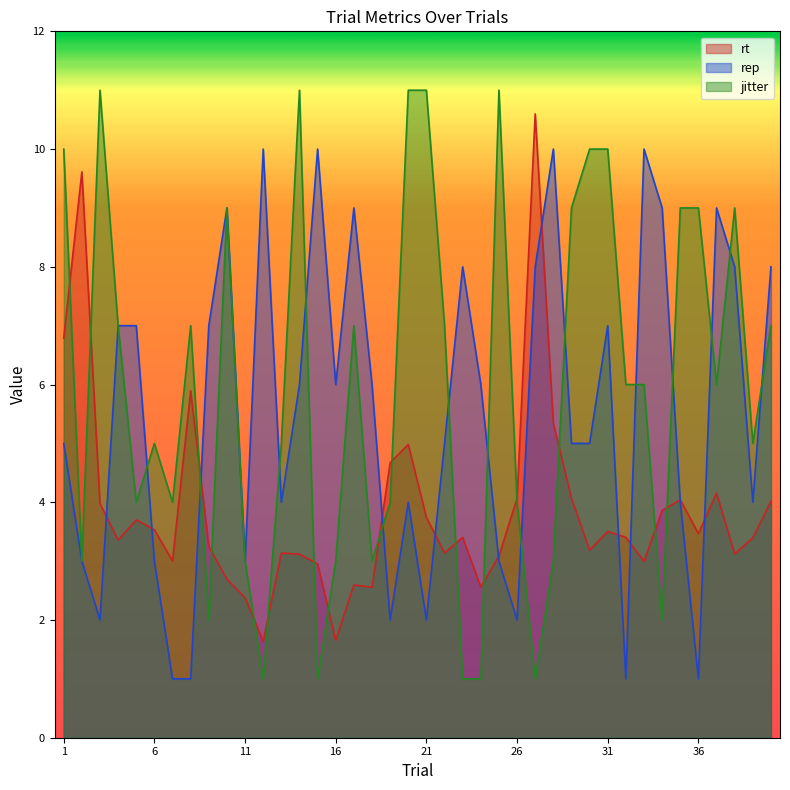

The jitter series shows 2.0 at 34. True or false?

True